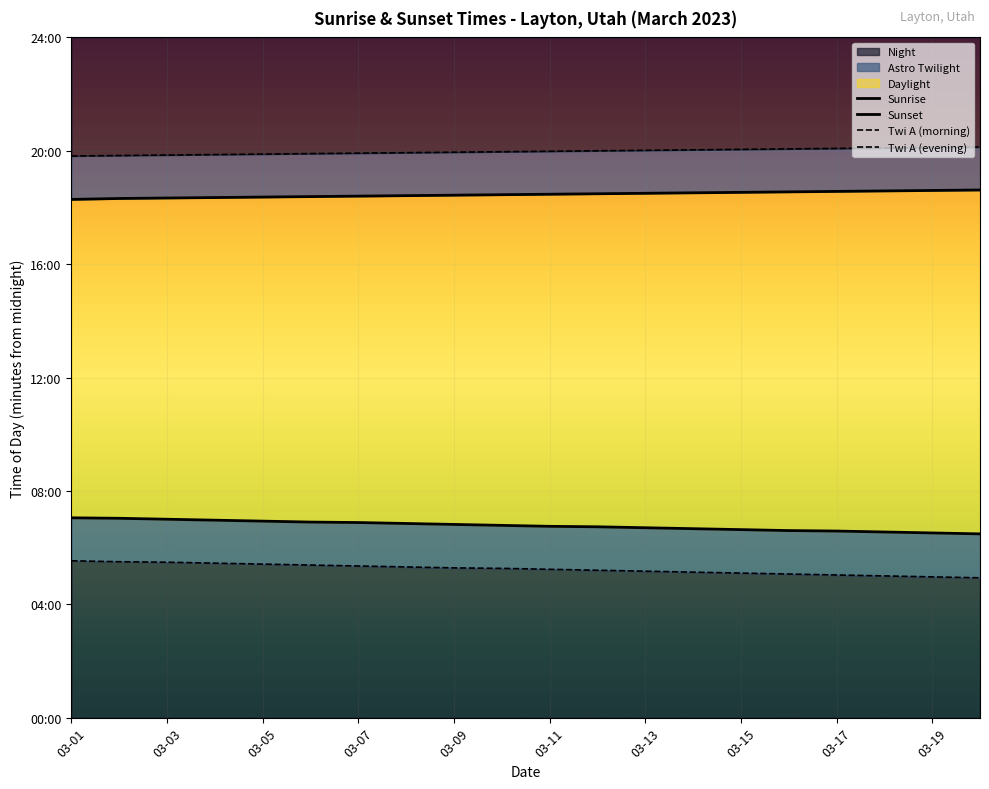

The Twi A (evening) series shows 1208 at 19. True or false?

True